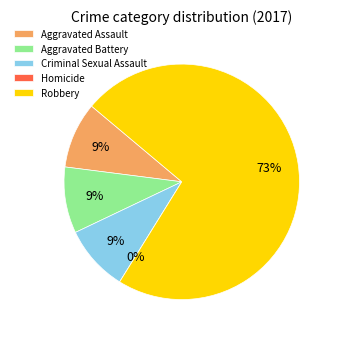

What is the smallest slice in the pie chart?

Homicide